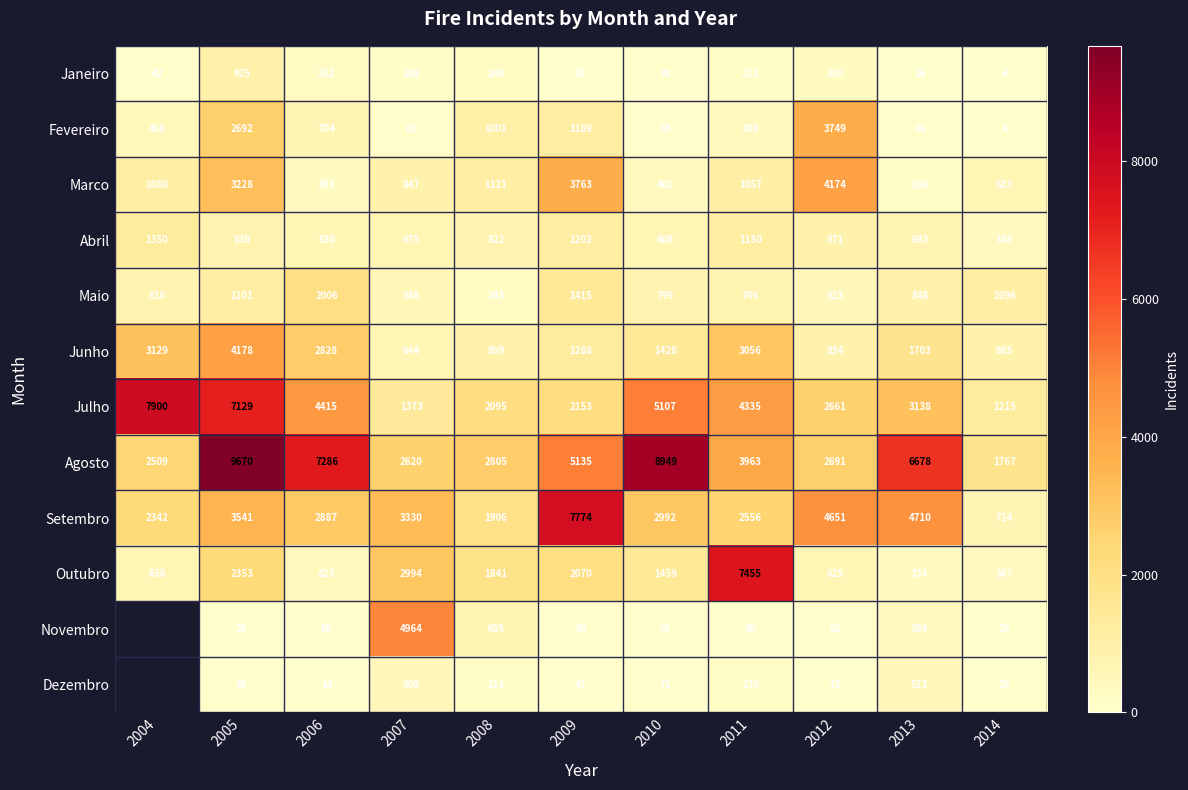

What is the smallest value displayed?

4.0